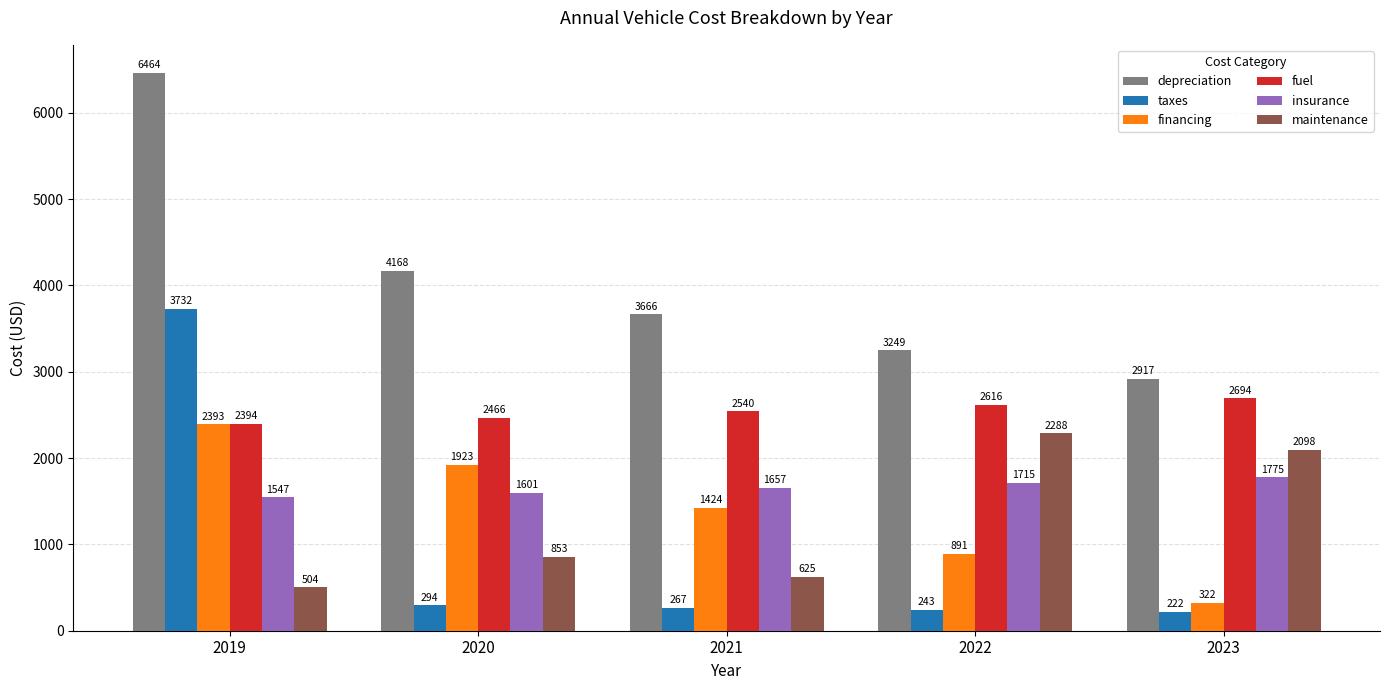

Is it true that fuel equals 2394 at 2019?

True